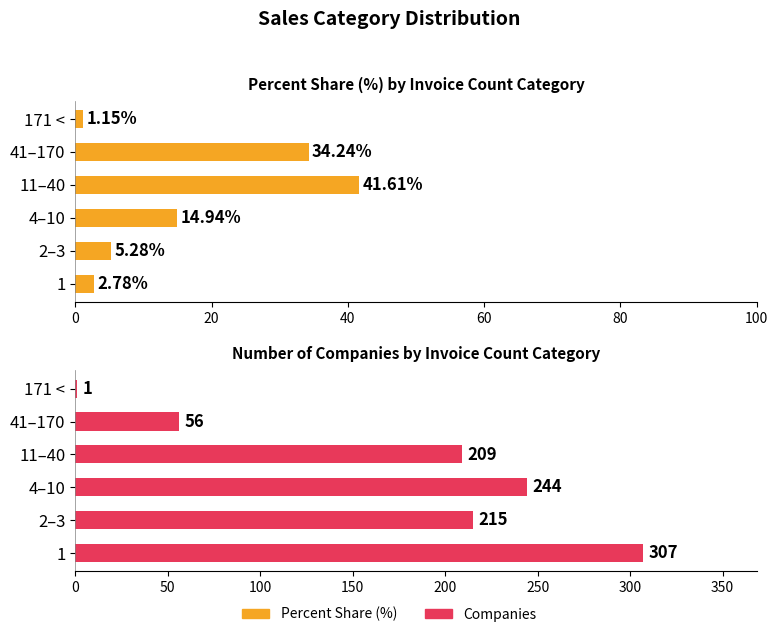

Is the value of Percent Share (%) at 11–40 greater than the value of Companies at 41–170?

No